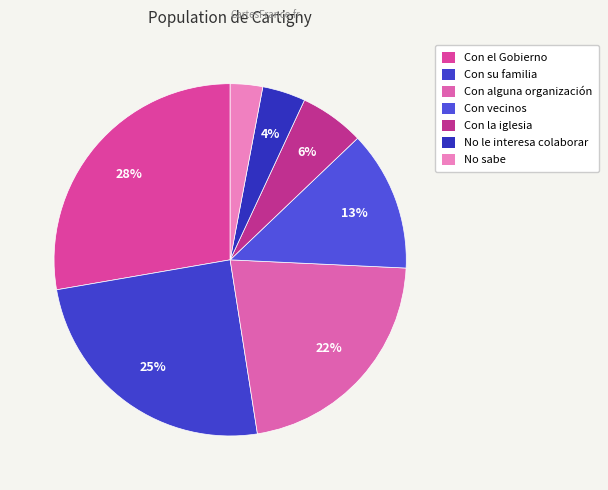

How many slices are in this pie chart?

7